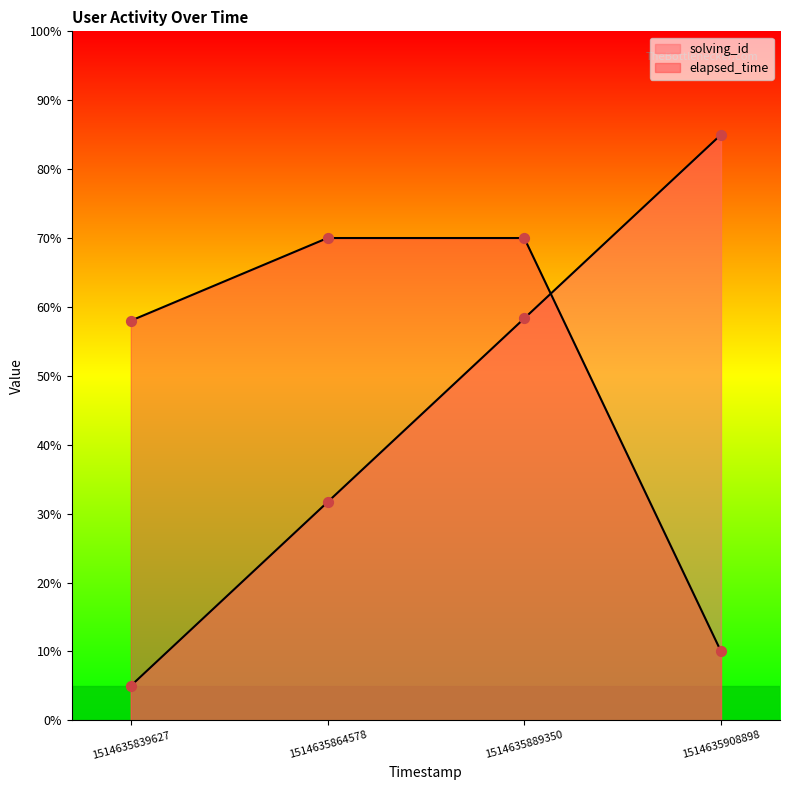

At which category is the sum across all series the highest?

1514635889350